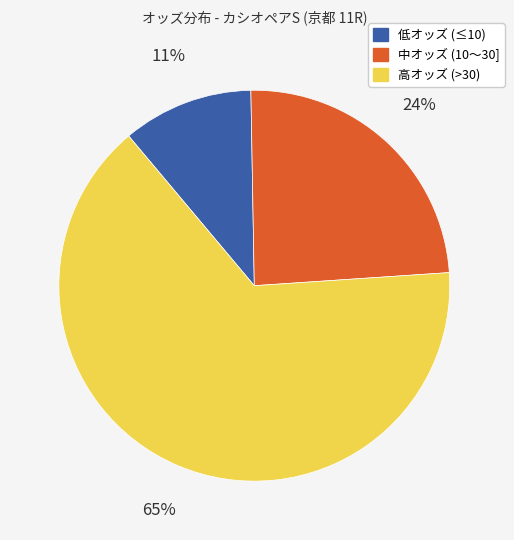

Is there any slice that represents more than half of the pie?

Yes